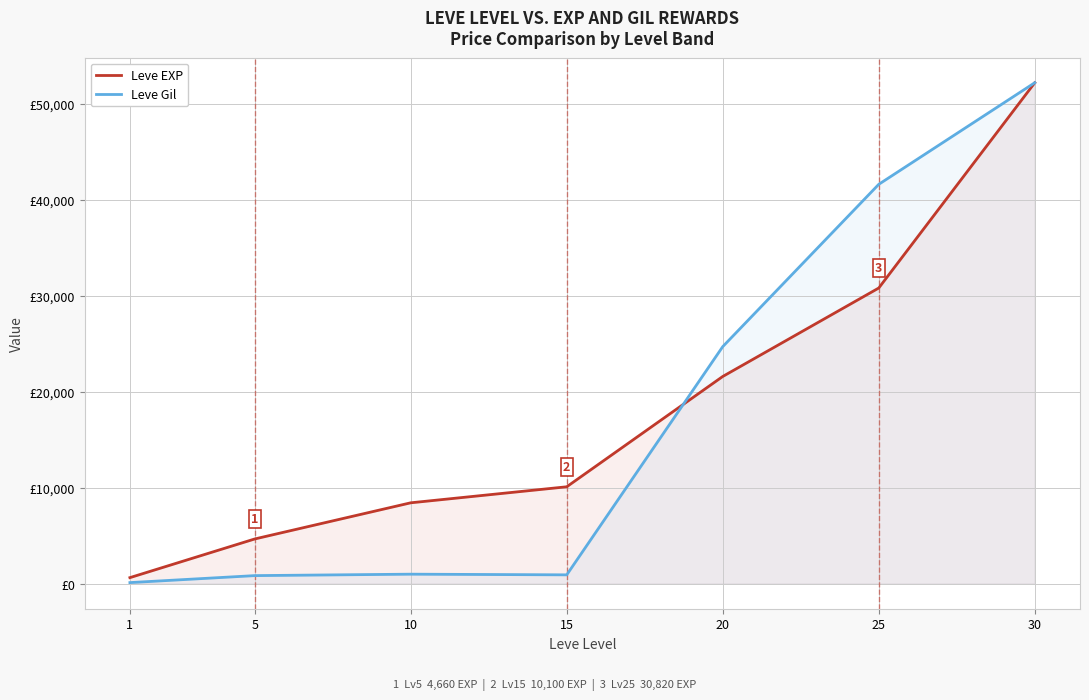

What is the maximum value for Leve EXP?

52220